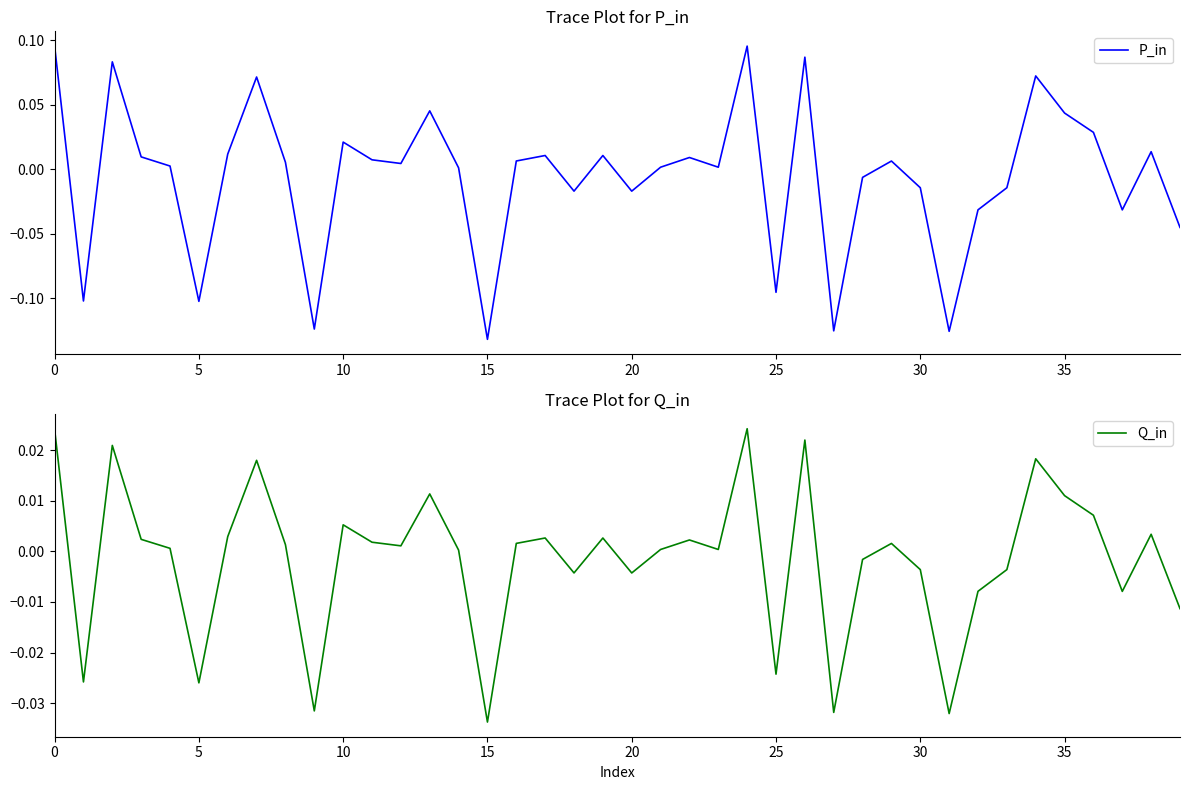

What are all the series names shown in the legend?

P_in, Q_in